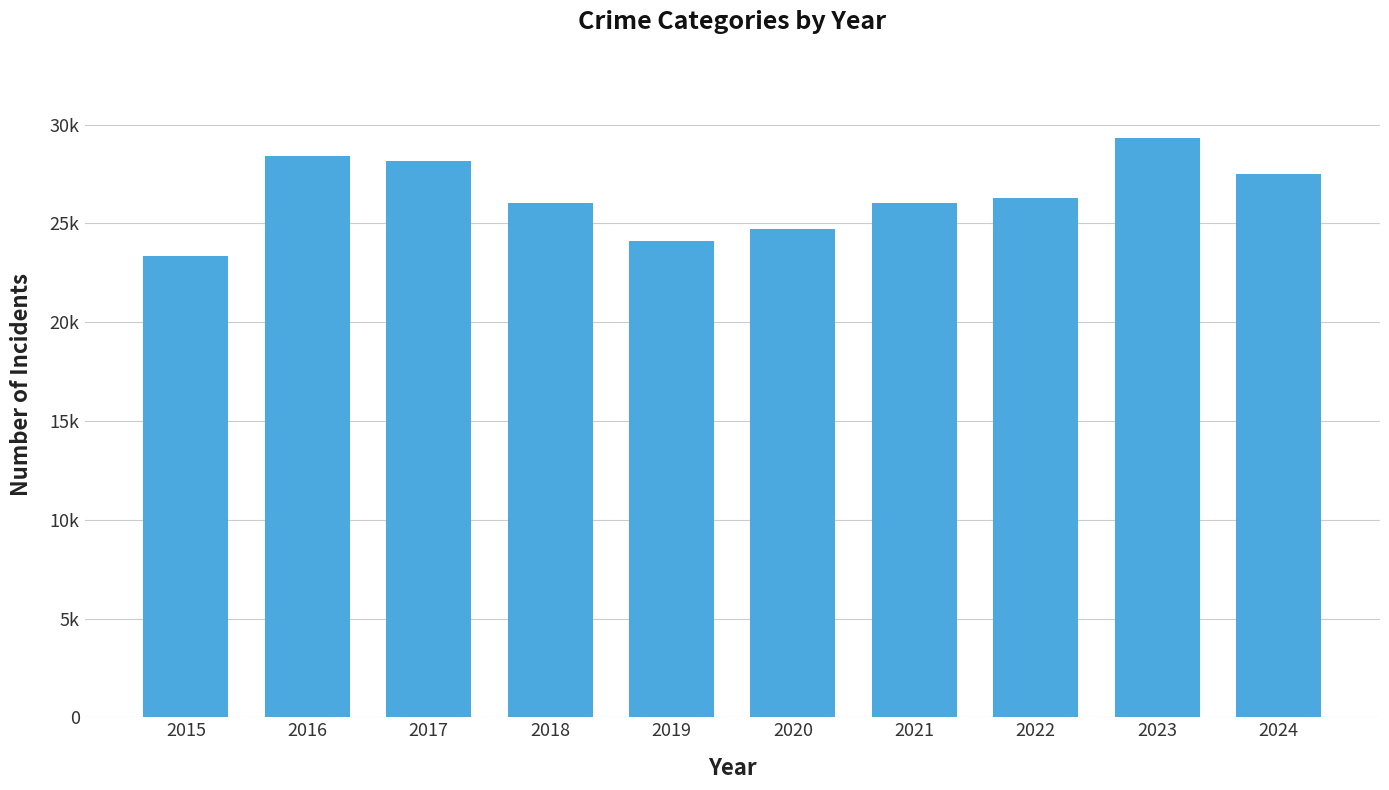

What is the maximum value shown in the chart?

29320